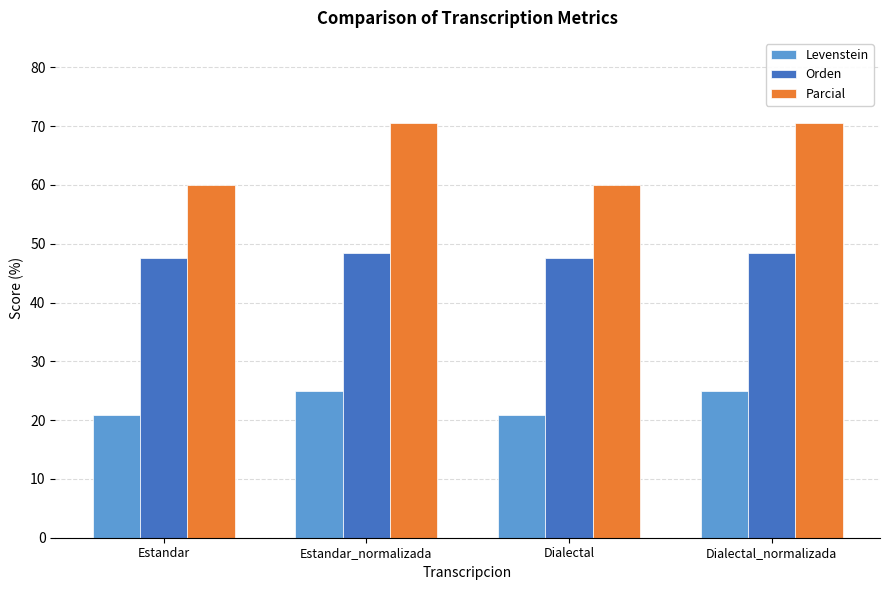

What position from the right is Dialectal?

2